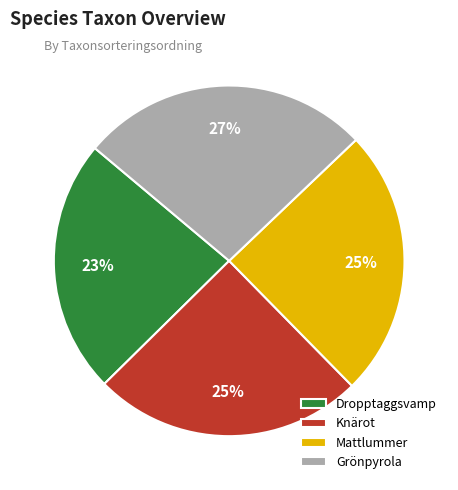

To the nearest percent, what is the combined percentage of Grönpyrola and Knärot?

52%